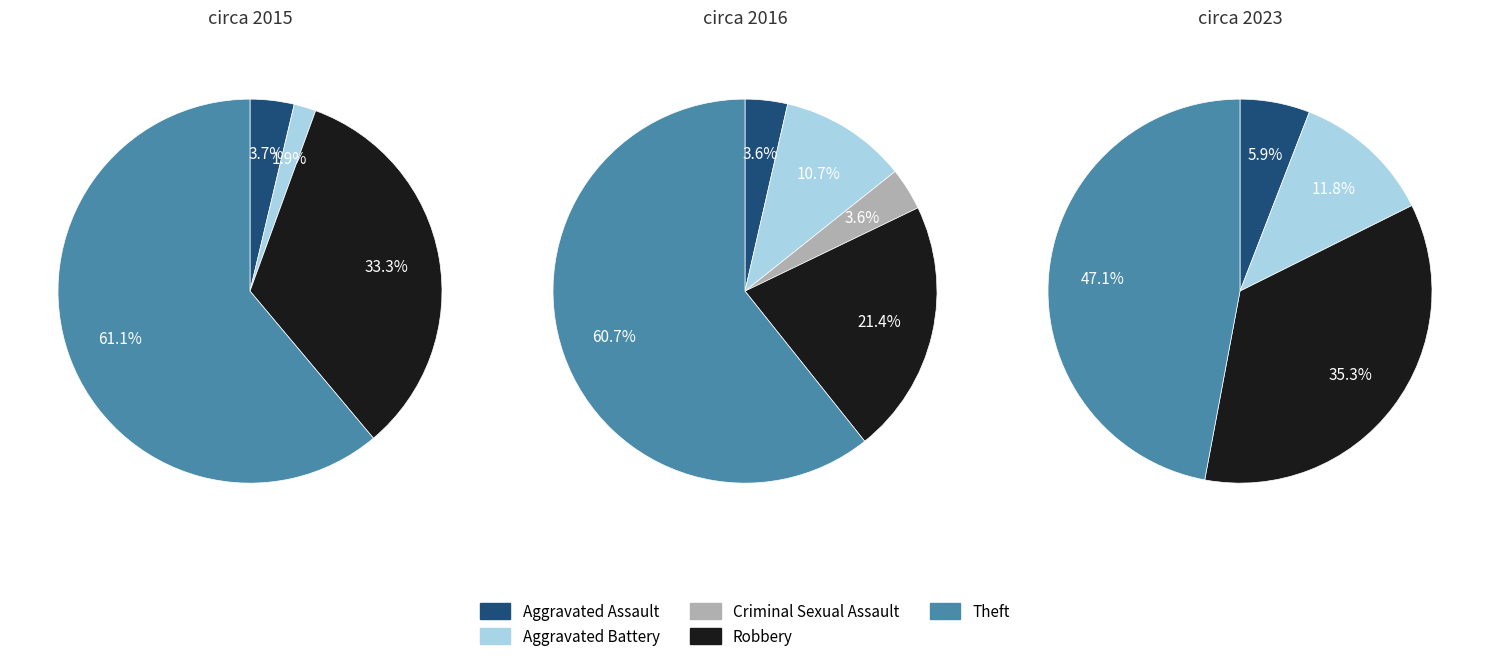

Combined, what portion of the pie is 0 and 2?

3.7%